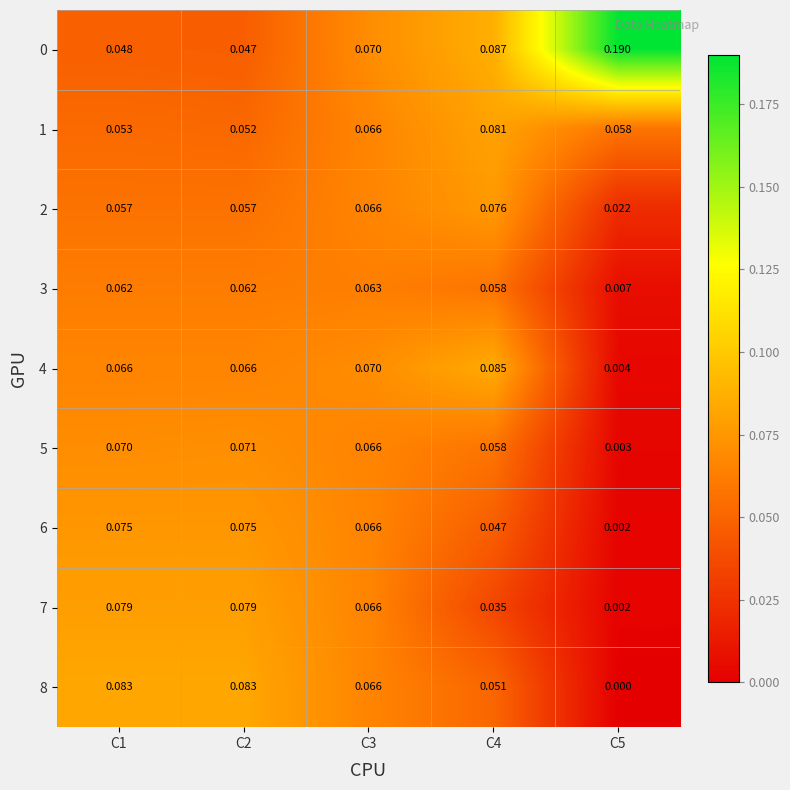

Is the value of 6 at C1 greater than the value of 8 at C1?

No